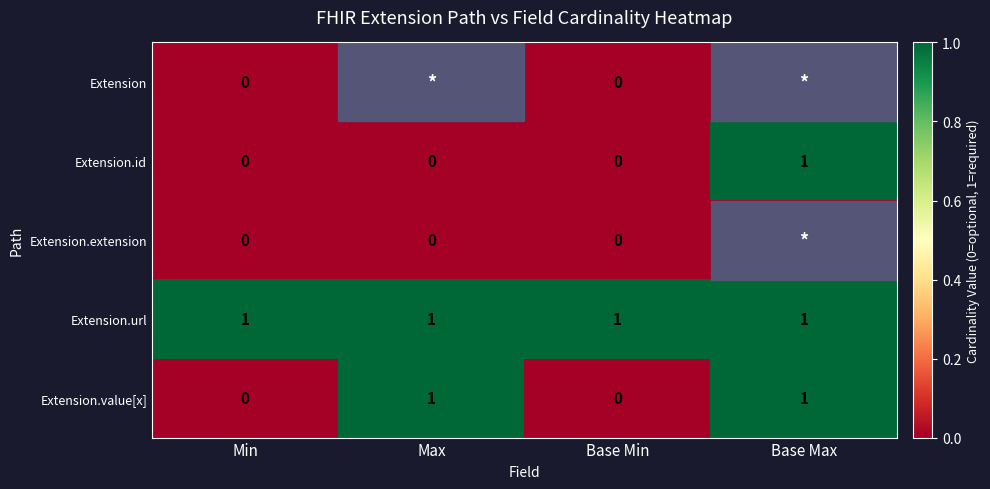

How many categories are shown in the chart?

4